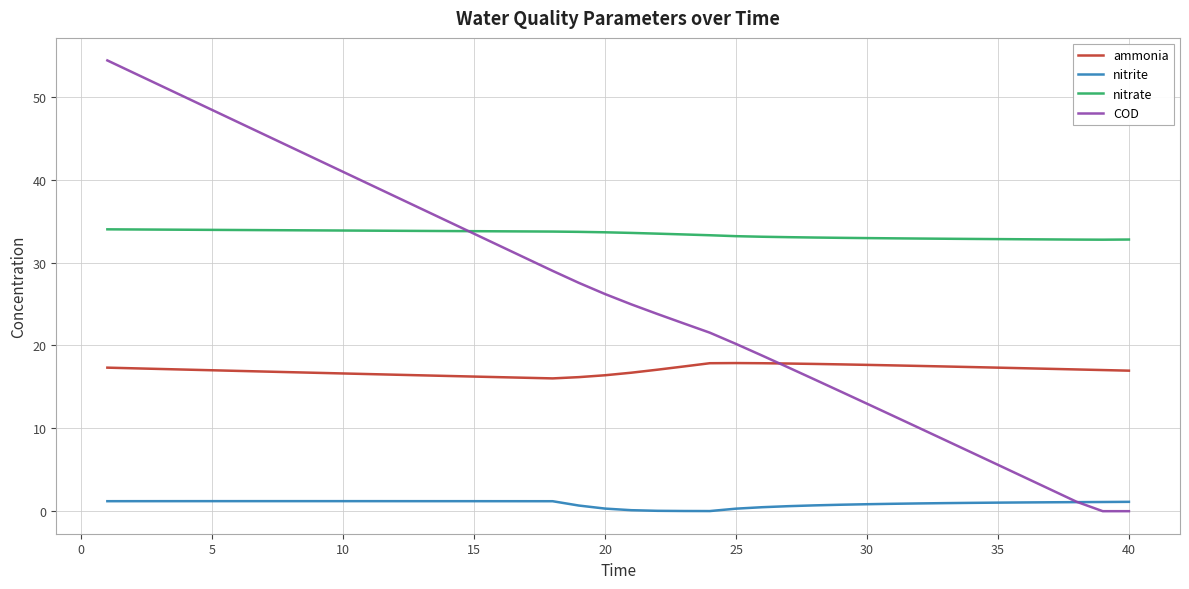

List the series in order of their peak value, highest first.

COD, nitrate, ammonia, nitrite